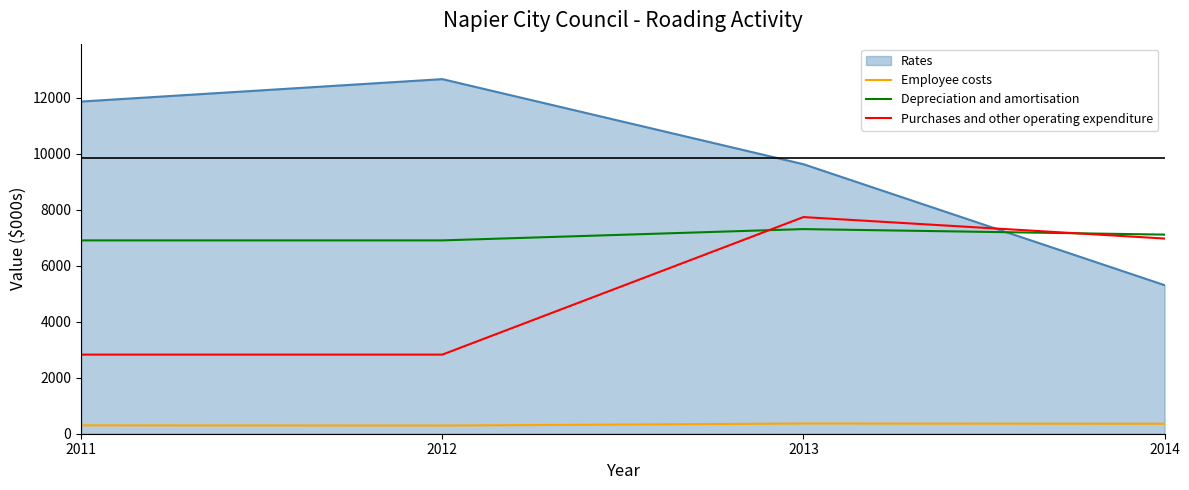

Does the chart display data point markers on the line(s)?

No